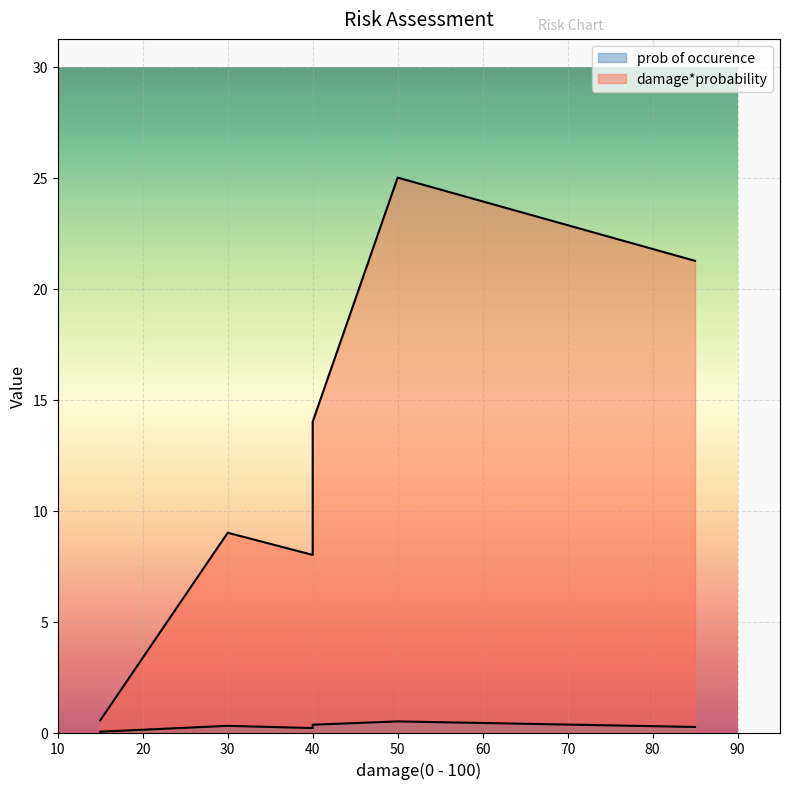

At 40, list the series in order from smallest to largest.

prob of occurence, damage*probability